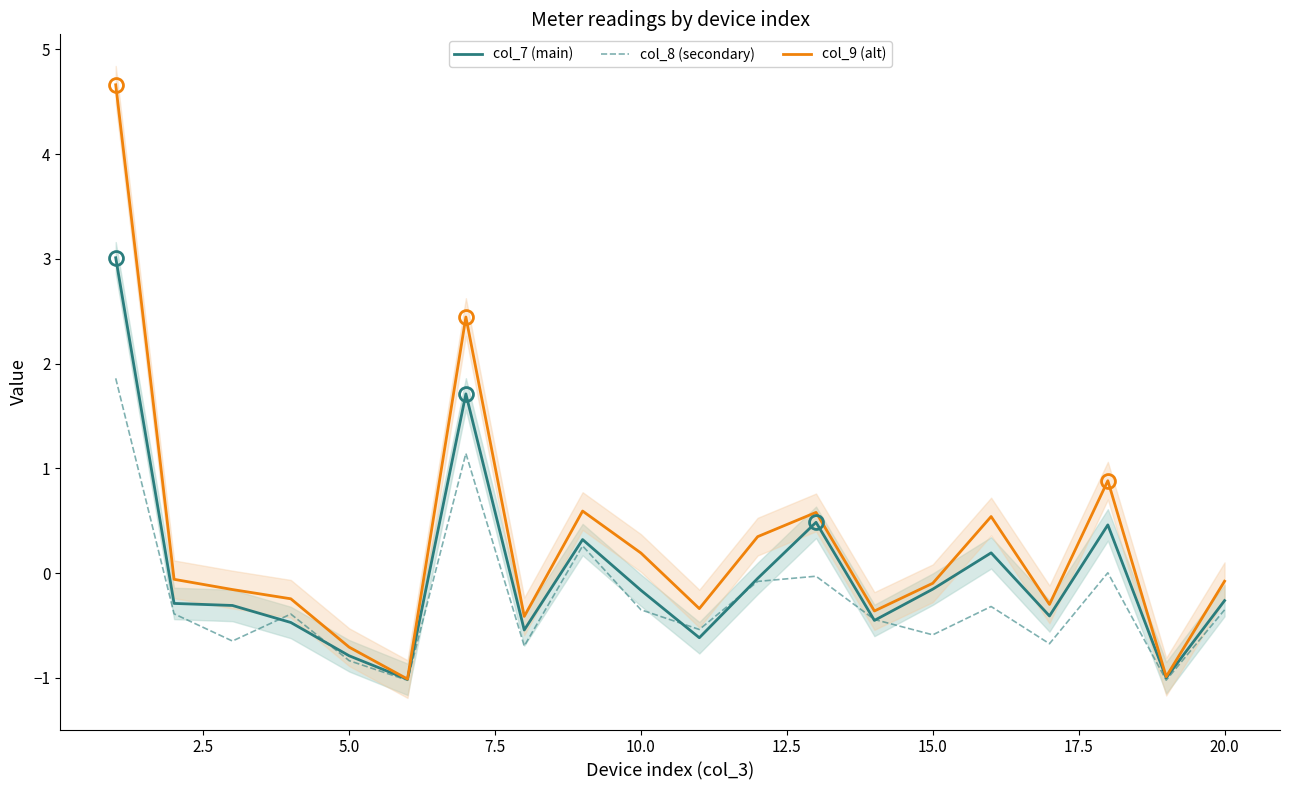

True or false: col_8 (secondary) and col_9 (alt) cross at least once.

False